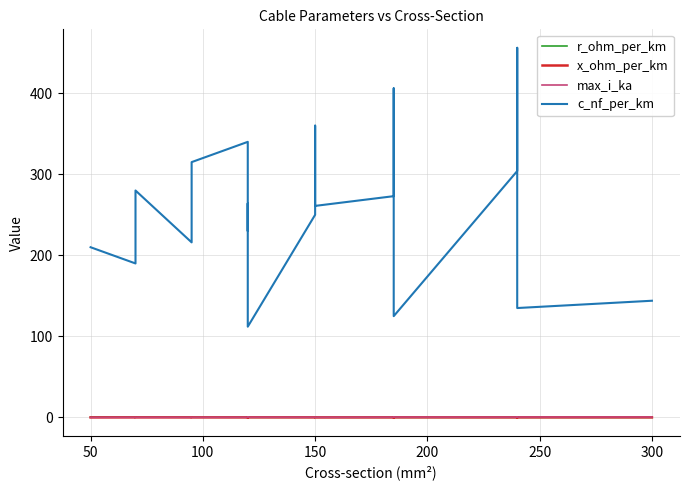

True or false: c_nf_per_km has more than 2 points higher than both neighbors.

True